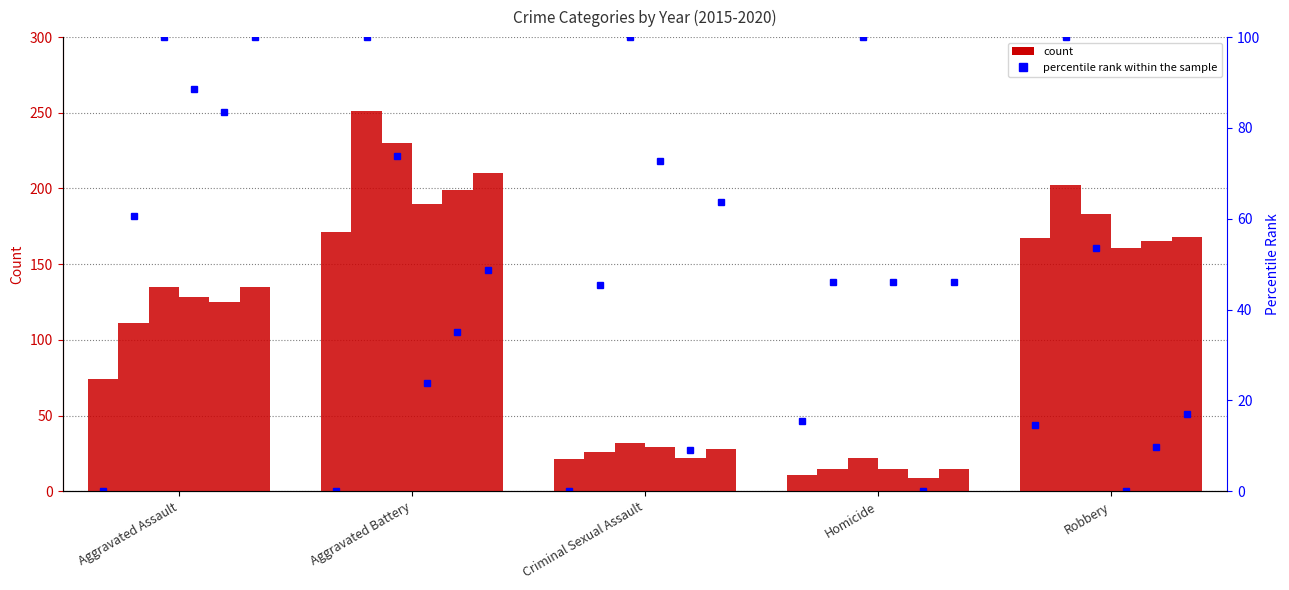

What is the spread (max minus min) of values at Aggravated Assault?

61